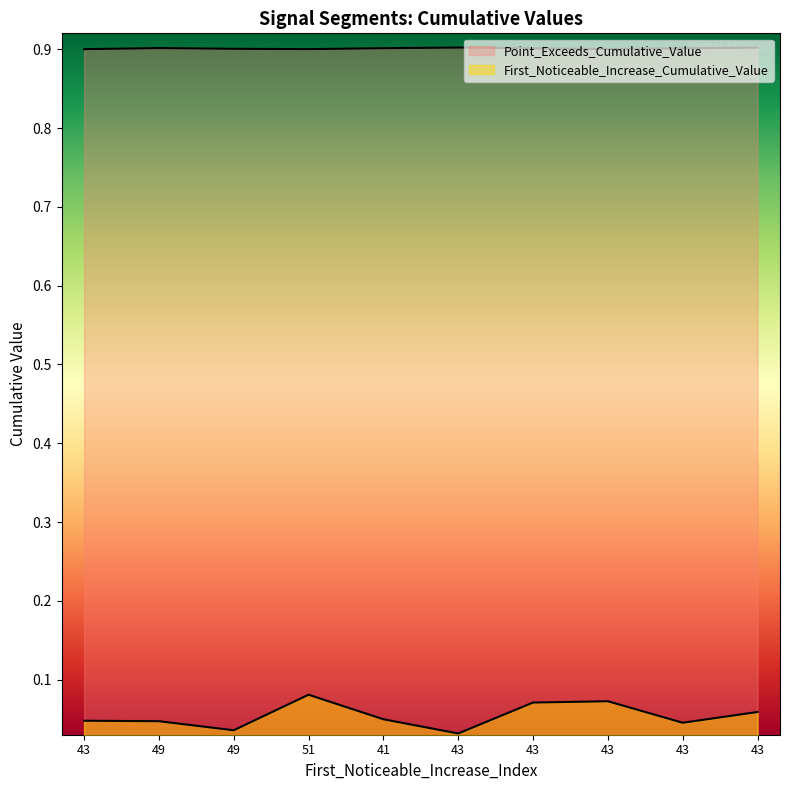

What are all the series names shown in the legend?

First_Noticeable_Increase_Cumulative_Value, Point_Exceeds_Cumulative_Value